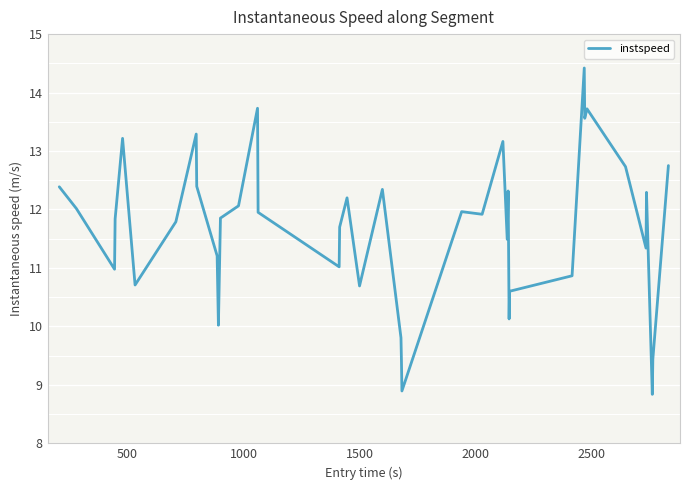

What is the minimum value shown in the chart?

8.8